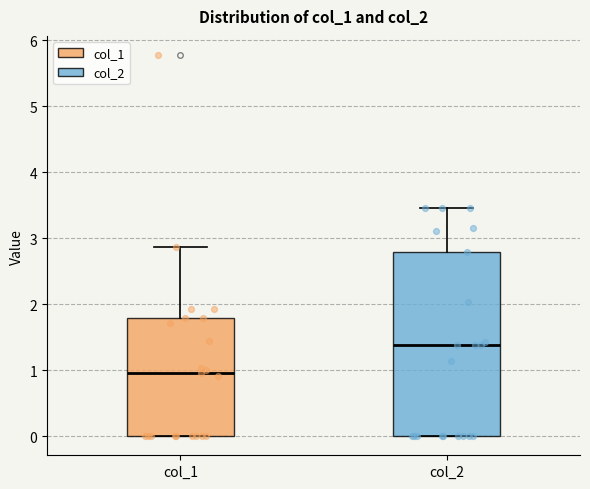

Which box has the highest median line?

col_2